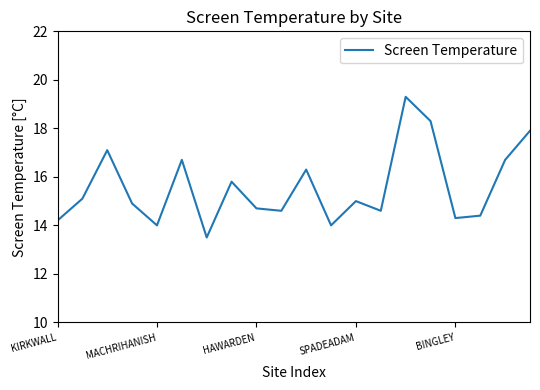

What is the difference between the maximum and minimum values?

5.8